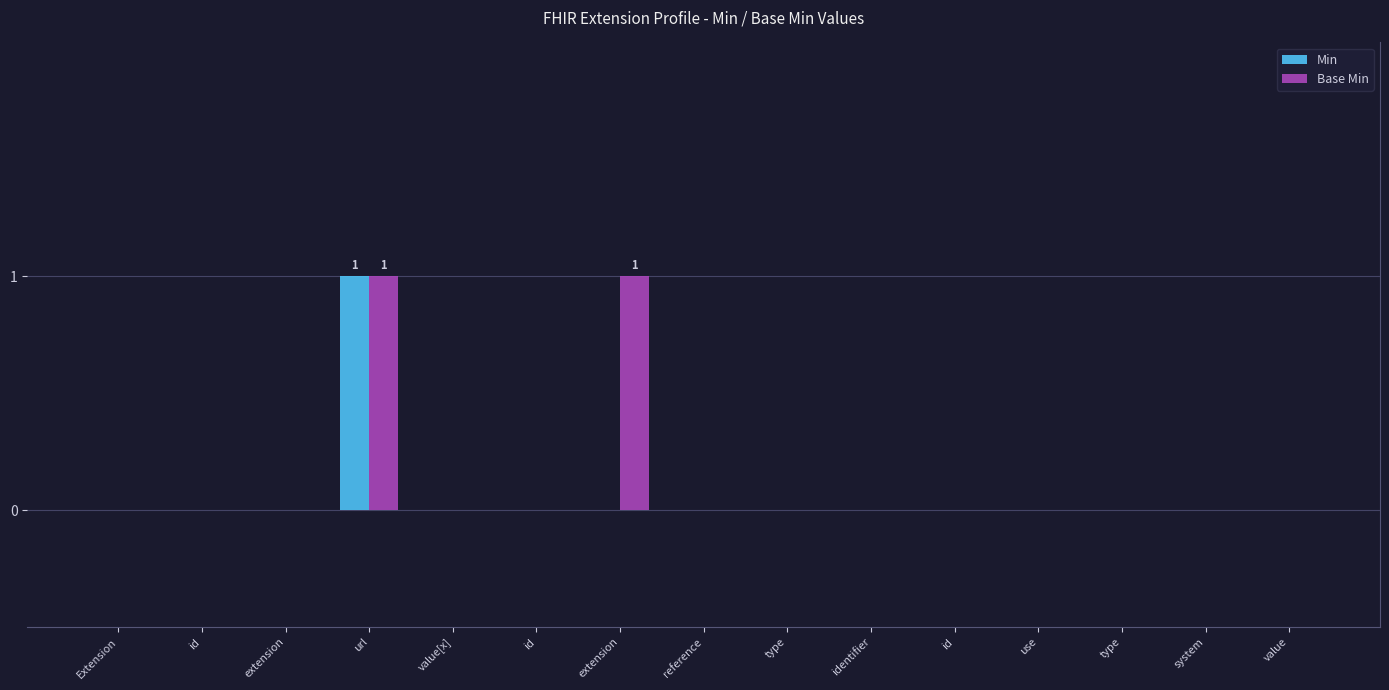

How many groups of bars are there?

15